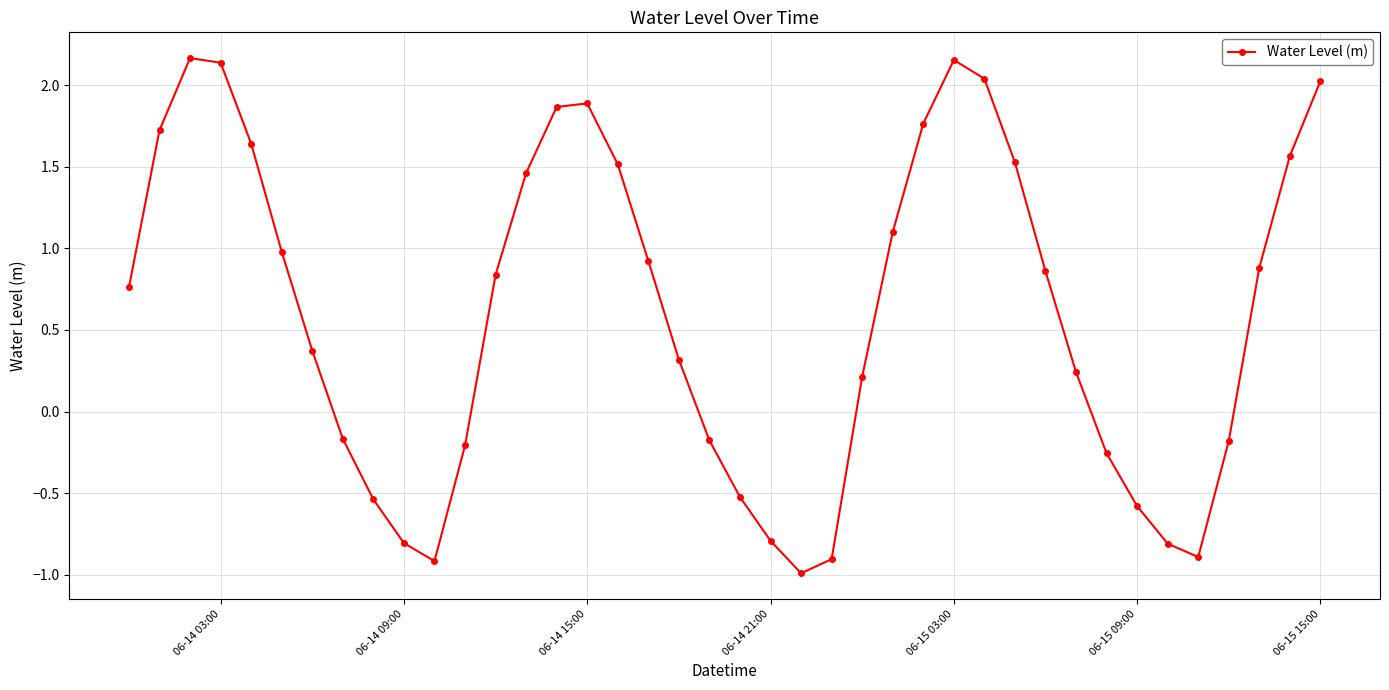

True or false: the data has more than 0 interior local peaks.

True